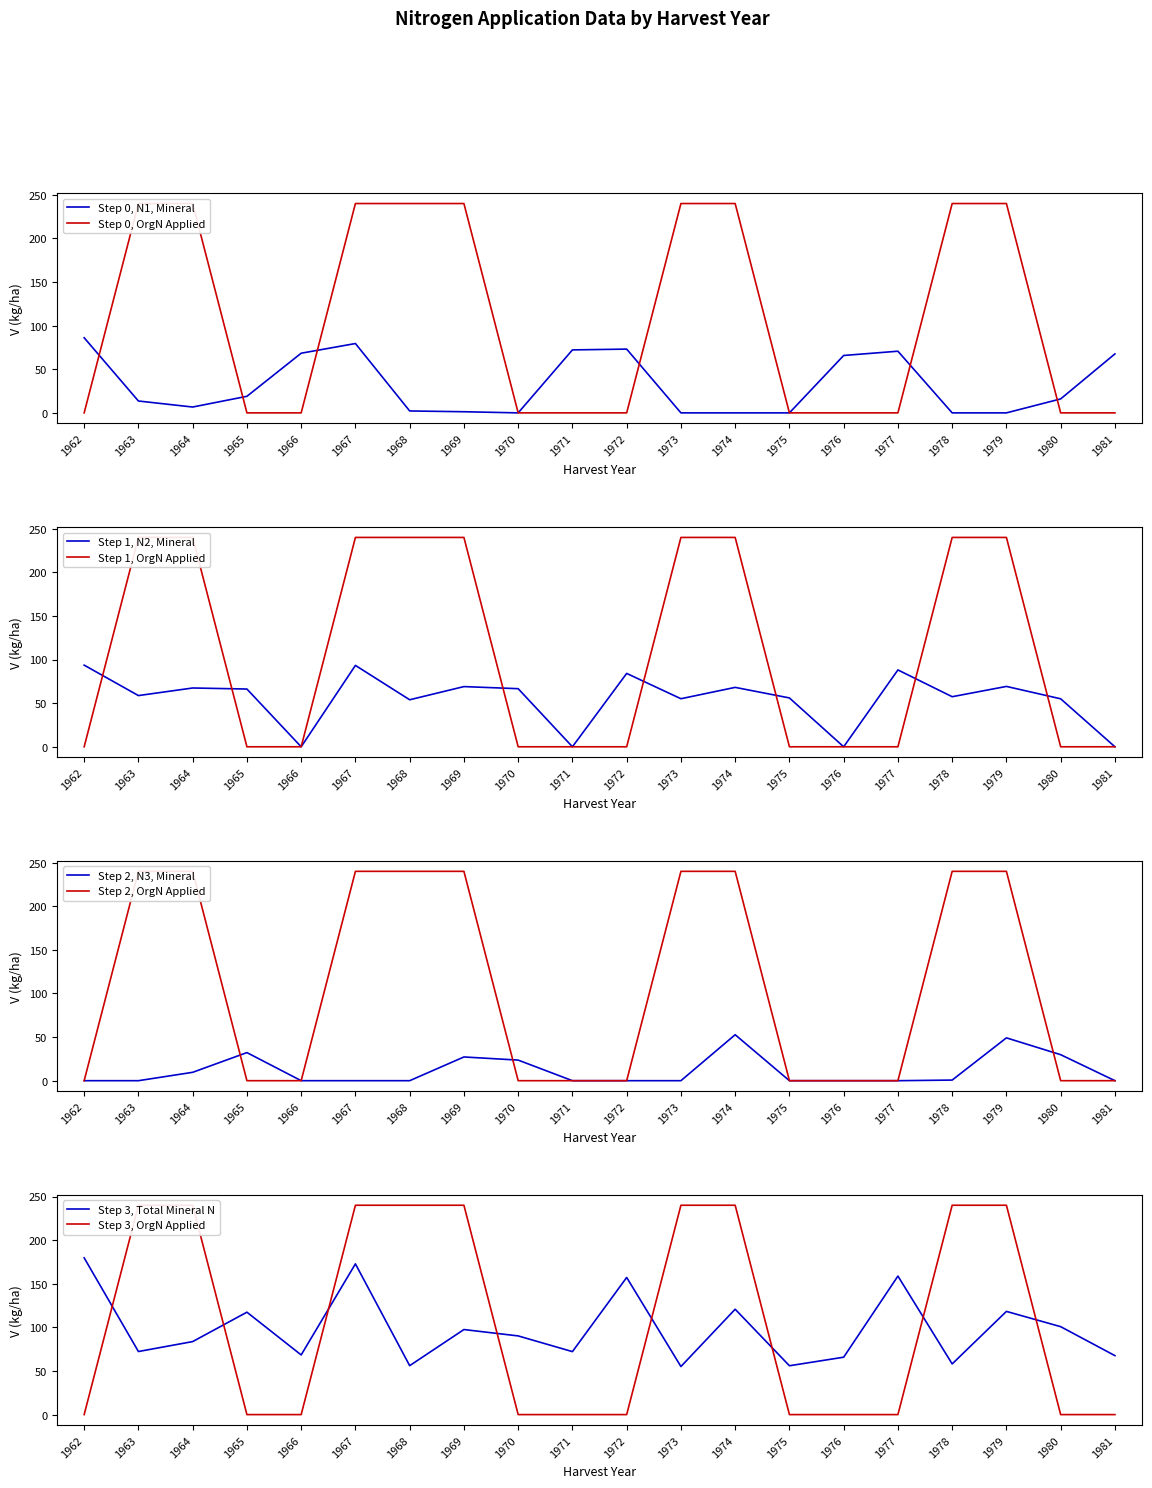

What is the maximum value for N3?

52.7